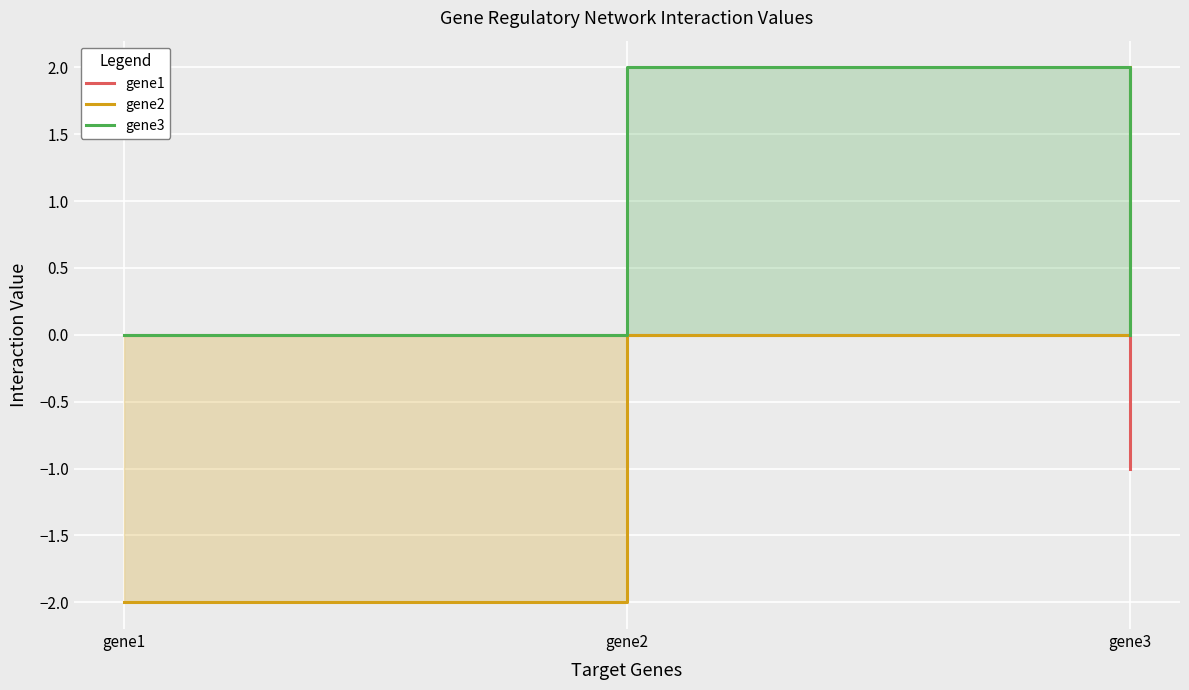

At which category does the chart reach its minimum across all series?

gene1